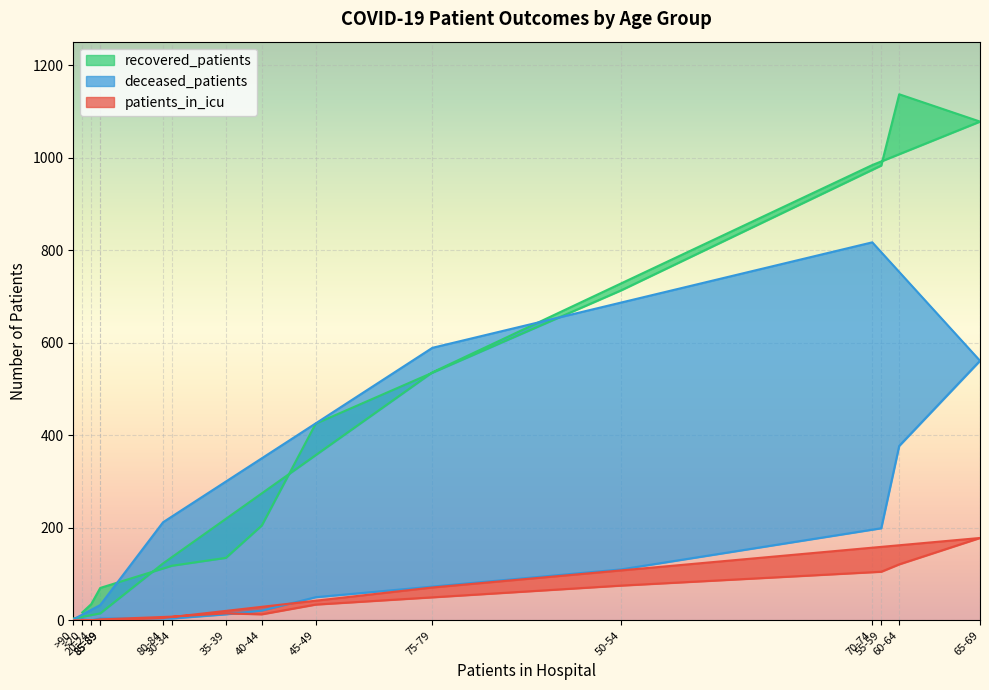

Is it true that recovered_patients equals 279 at 75-79?

False